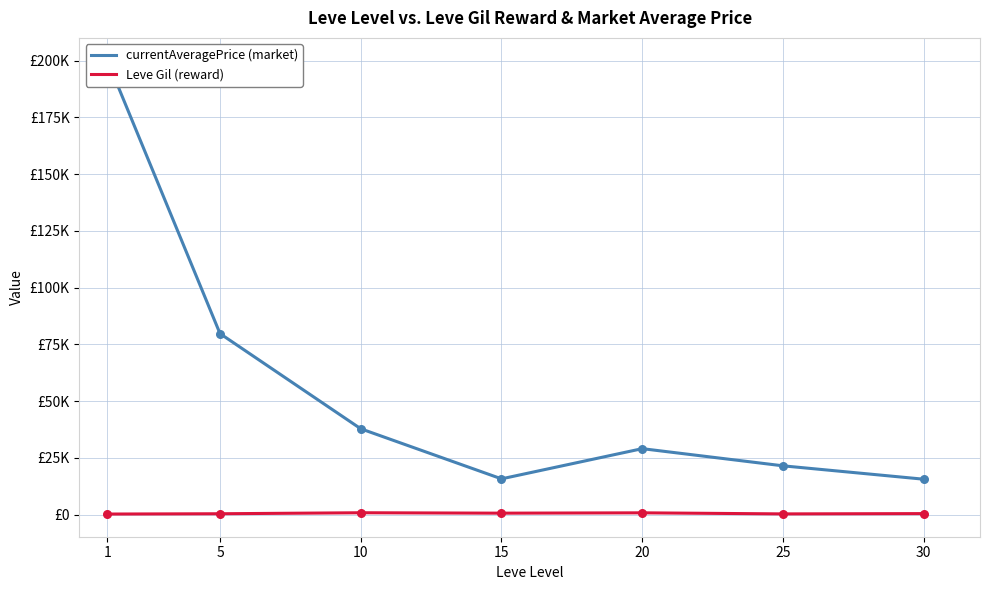

Which series reaches the maximum Y coordinate?

currentAveragePrice (market)